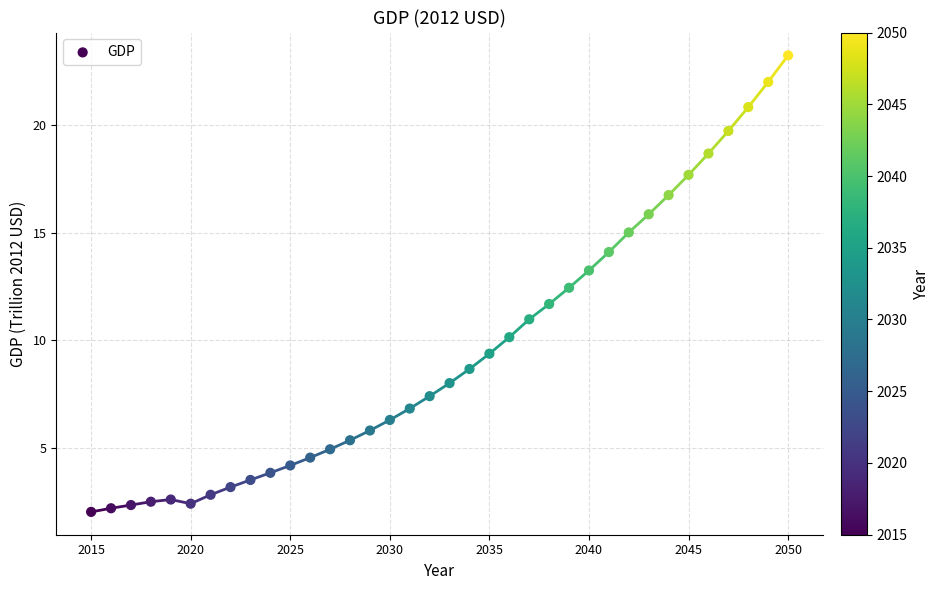

What is the range of X values (max minus min)?

35.0